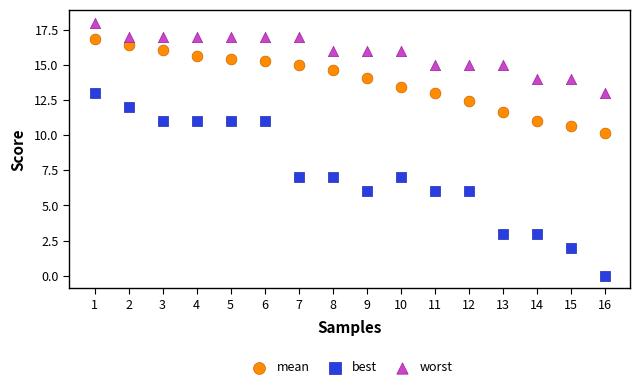

Which series contains the lowest Y value?

best